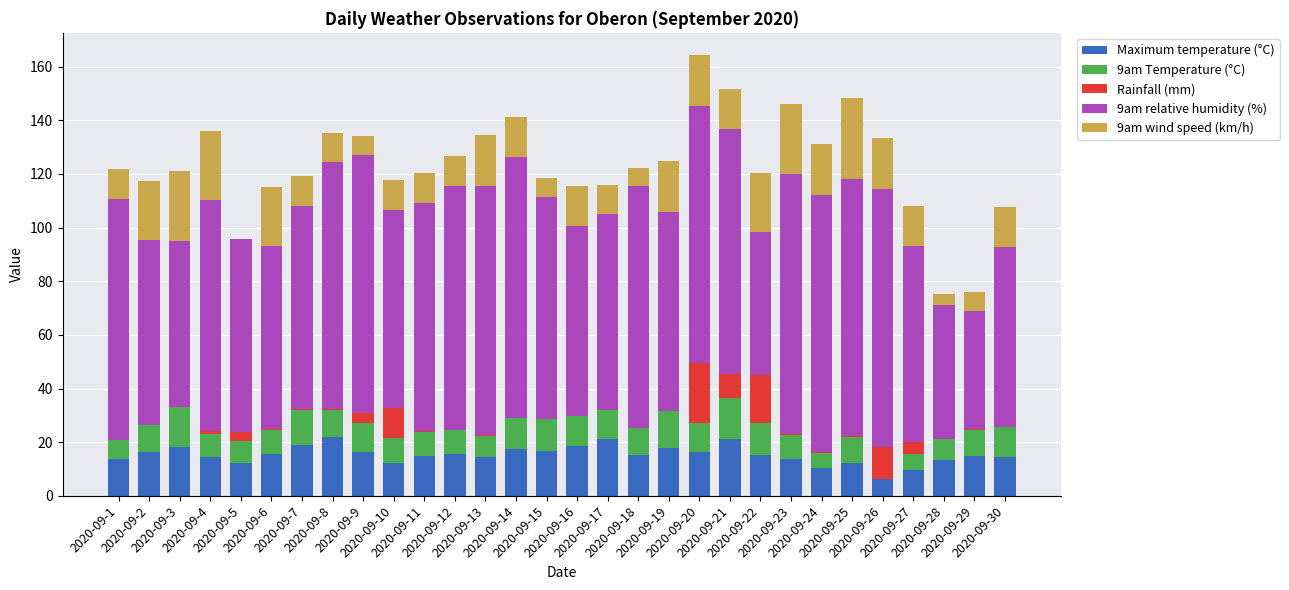

What is the sum of all Maximum temperature (°C) values?

459.5